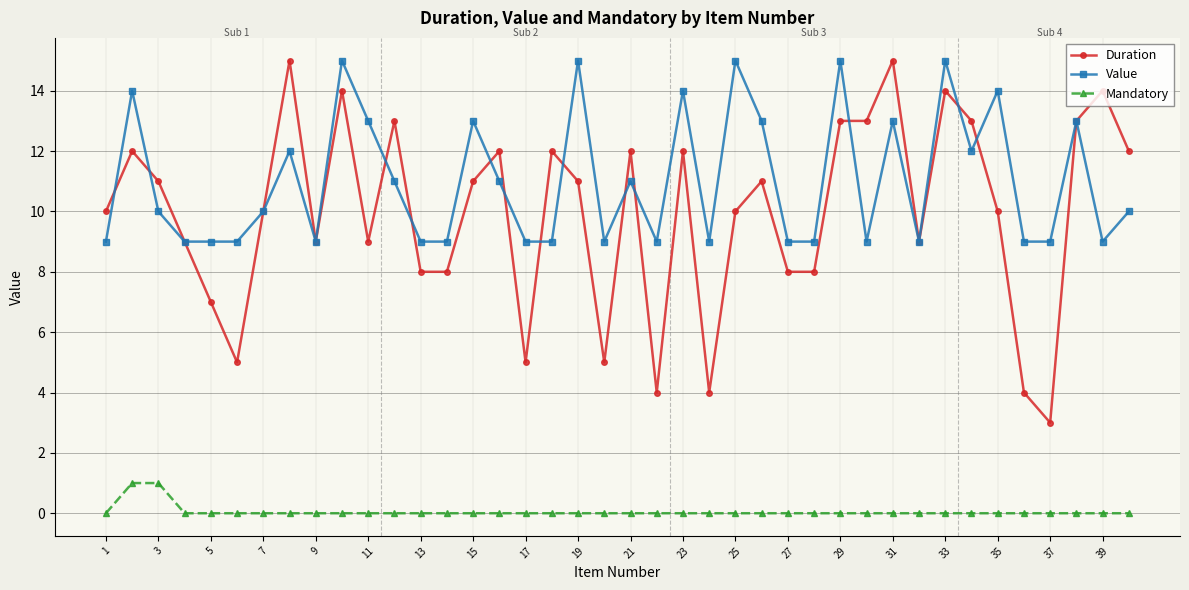

True or false: Mandatory and Value cross at least once.

False